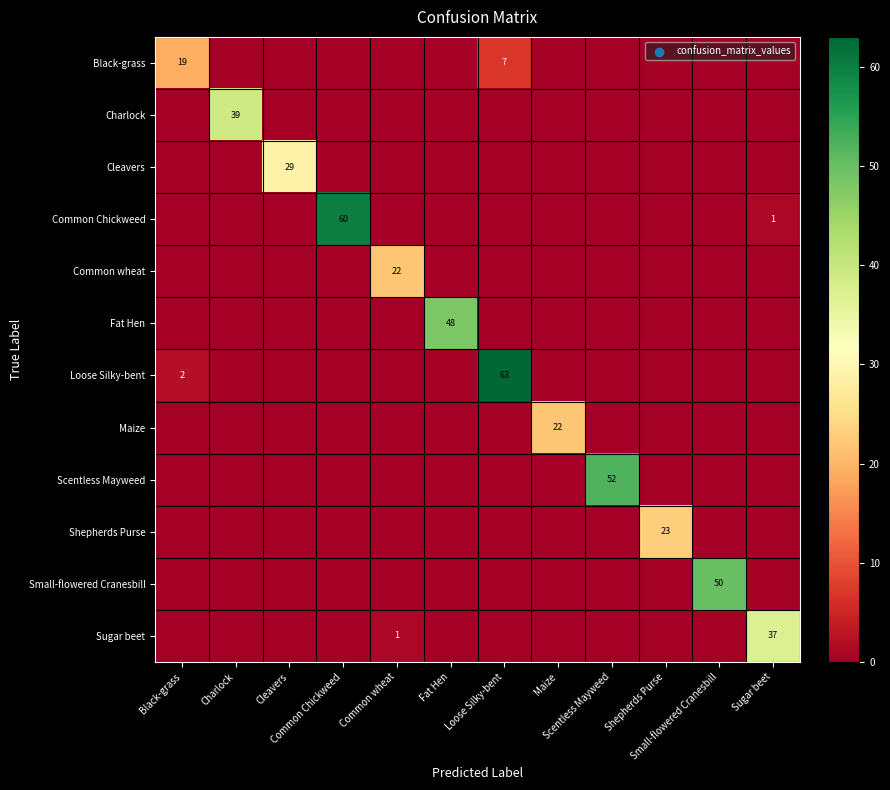

At Charlock, list the series in order from largest to smallest.

Charlock, Black-grass, Cleavers, Common Chickweed, Common wheat, Fat Hen, Loose Silky-bent, Maize, Scentless Mayweed, Shepherds Purse, Small-flowered Cranesbill, Sugar beet